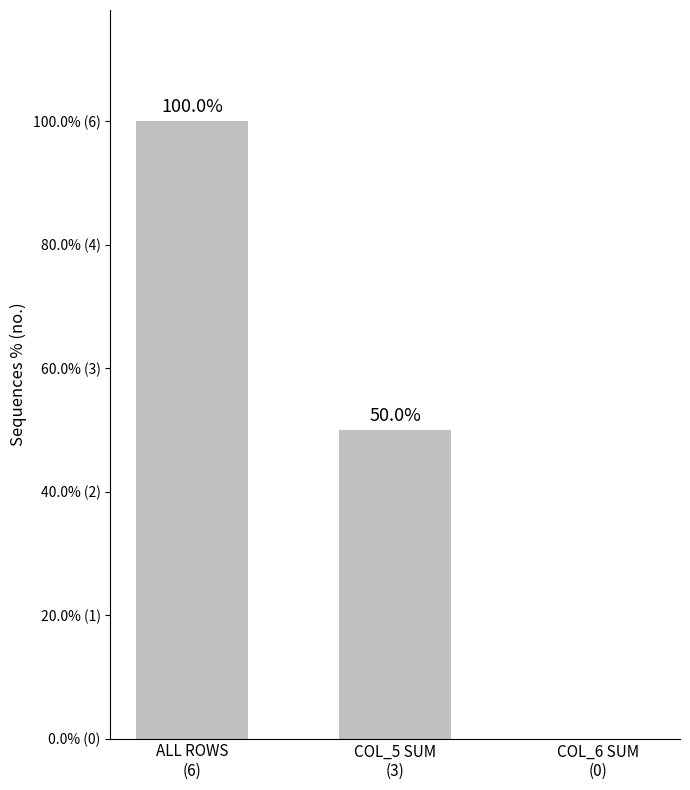

List the labels in order of value, smallest first.

COL_6 SUM
(0), COL_5 SUM
(3), ALL ROWS
(6)